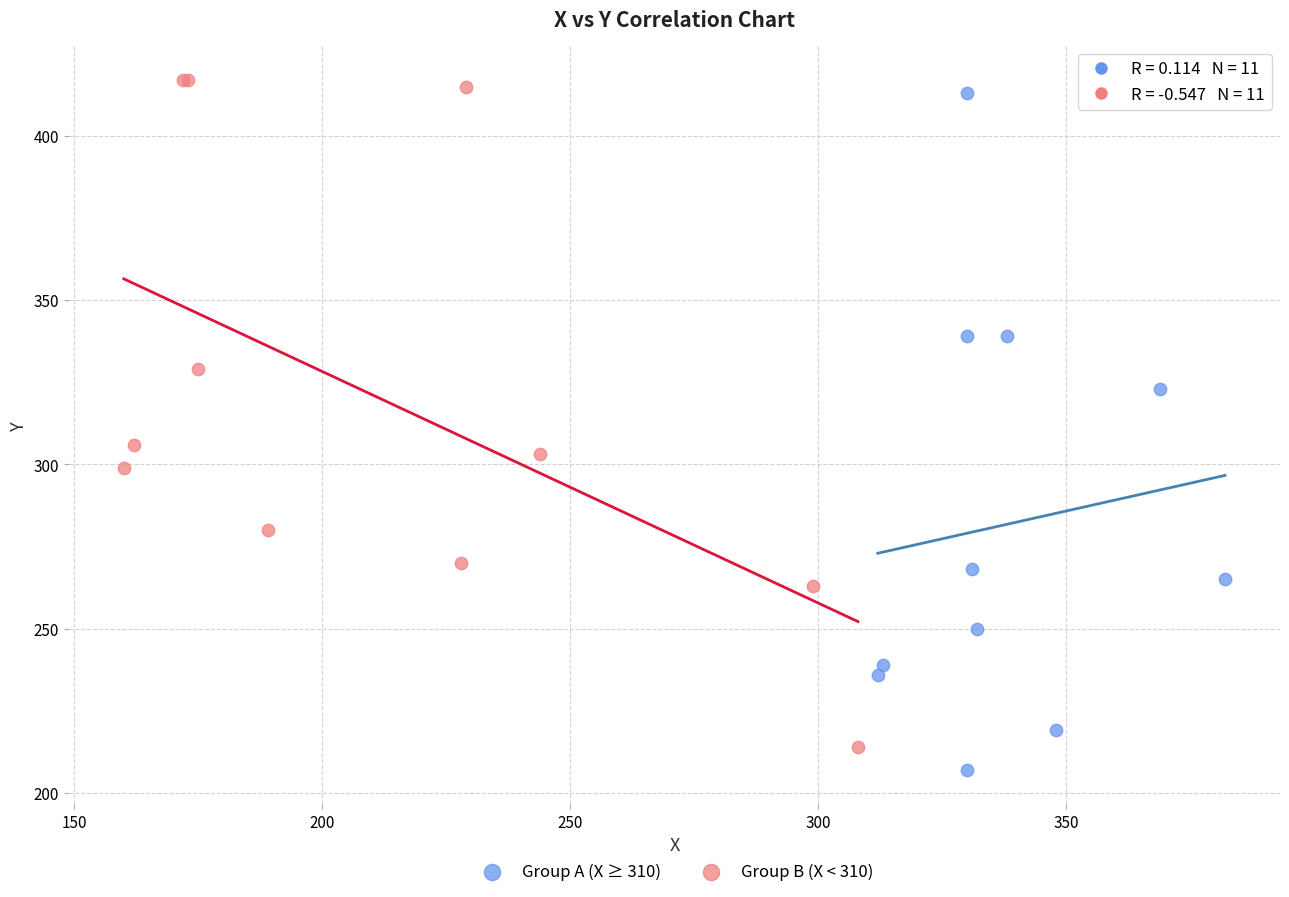

Which series contains the highest Y value?

Group B (X < 310)